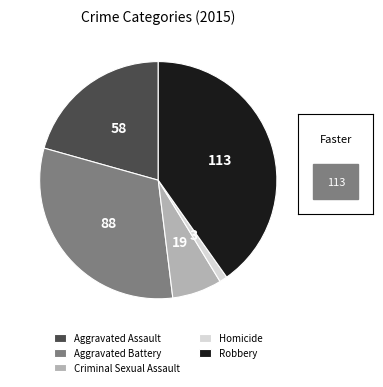

Which slice is the smallest?

Homicide